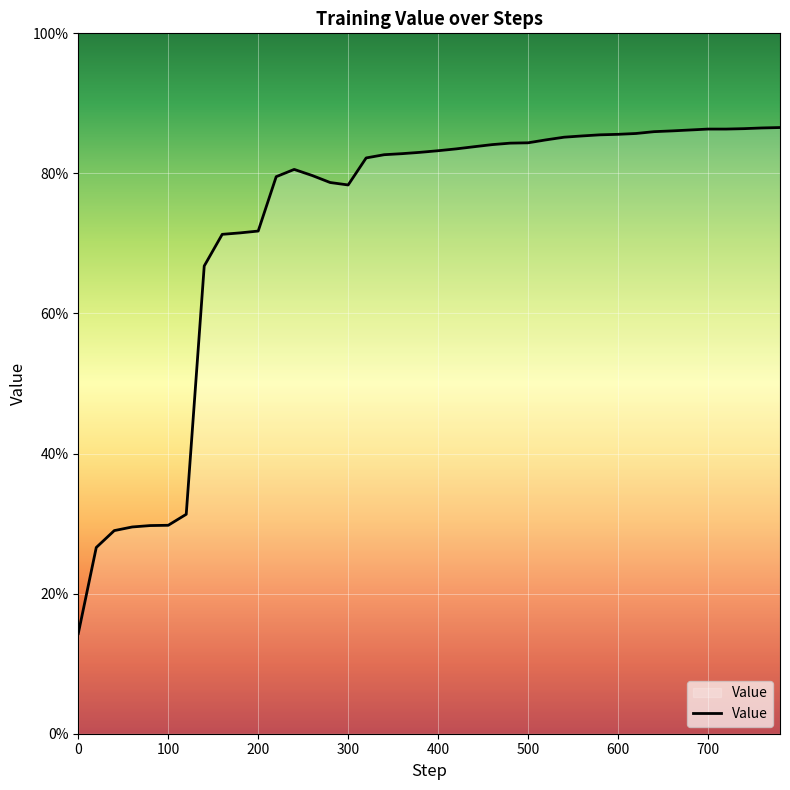

Is this an area chart (filled region under the line)?

Yes